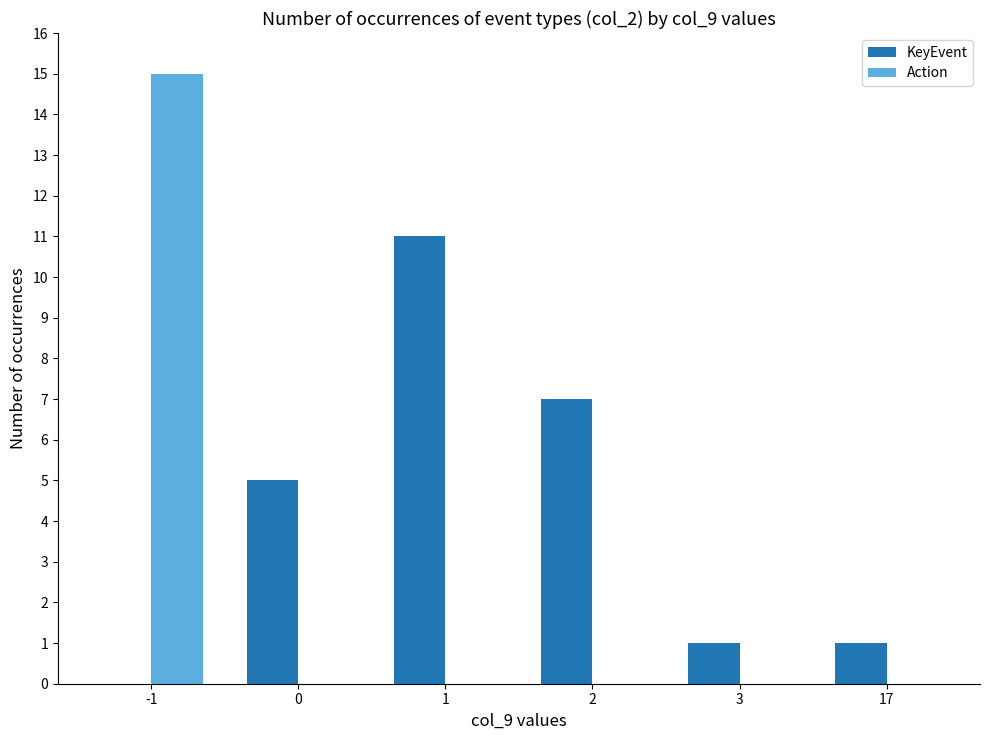

Is it true that KeyEvent equals 5 at 0?

True